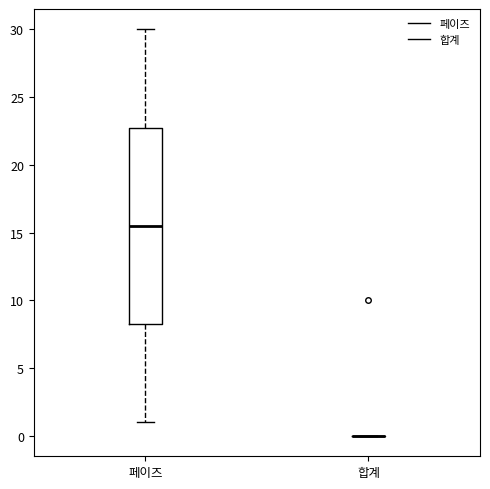

Reading left to right, transcribe this box plot: for each box, give where its median line is, the range the box spans, and where its two whiskers end, as read against the y-axis. The values are not printed on the chart, so give them approximately, as read against the axis.

페이즈: median 15.5, box 8.5 to 23.0, whiskers 1.0 to 30.0
합계: box collapsed to a line at 0.0, whiskers 0.0 to 0.0